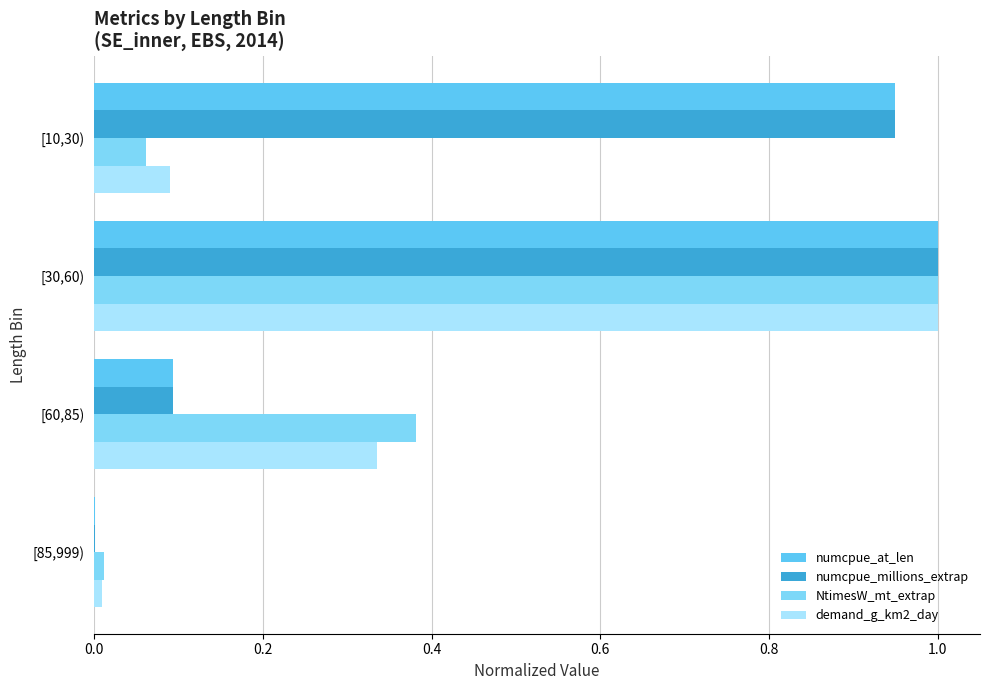

How many data points does each series have?

4